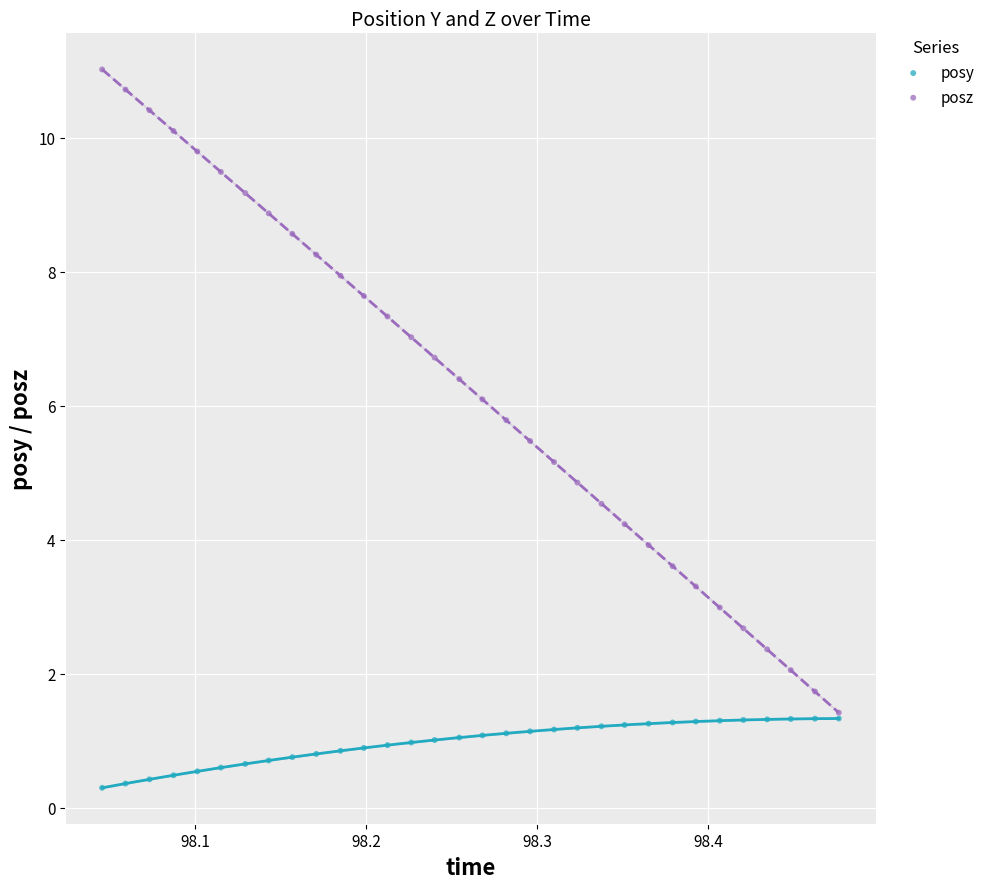

Which series reaches the minimum Y coordinate?

posy